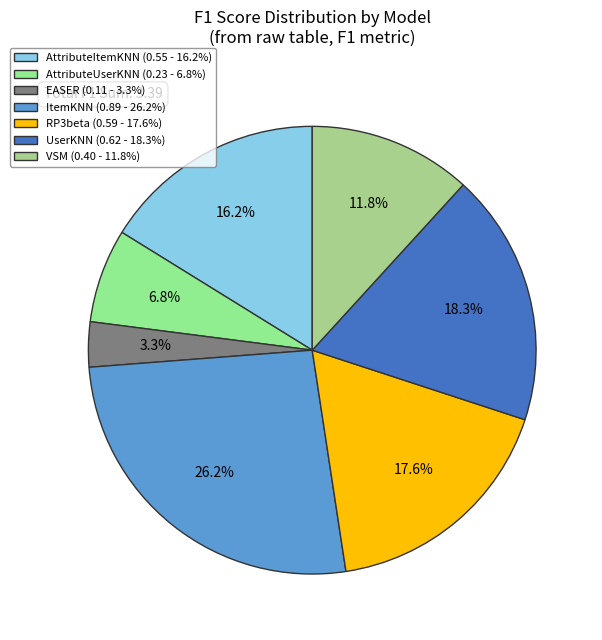

How many segments does this pie chart have?

7